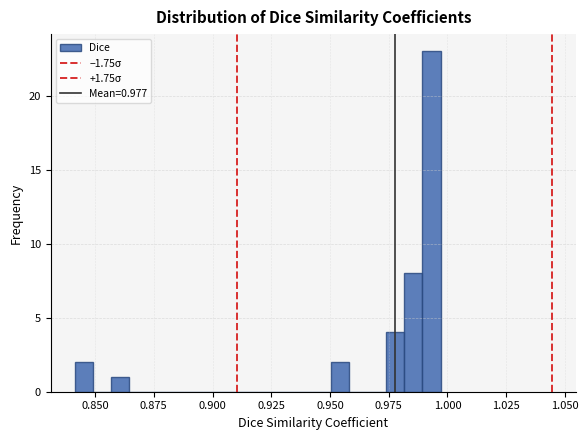

Read against the x-axis, roughly where is the centre of the tallest bar?

0.995